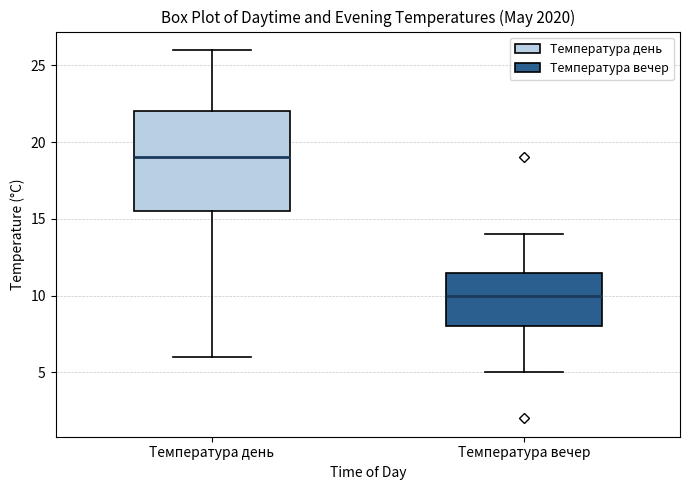

Which box has the lowest median line?

Температура вечер